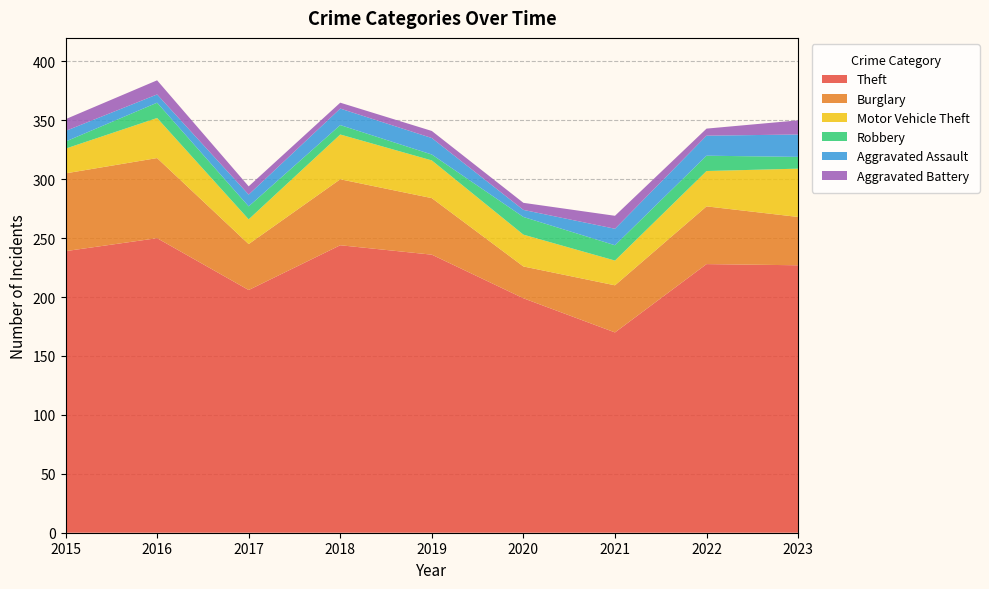

Reading left to right, transcribe all the data shown in this chart.

Theft: 2015=239	2016=250	2017=206	2018=244	2019=236	2020=199	2021=170	2022=228	2023=227
Burglary: 2015=66	2016=68	2017=39	2018=56	2019=48	2020=27	2021=40	2022=49	2023=41
Motor Vehicle Theft: 2015=21	2016=34	2017=21	2018=38	2019=32	2020=27	2021=21	2022=30	2023=41
Robbery: 2015=6	2016=13	2017=11	2018=8	2019=5	2020=15	2021=13	2022=13	2023=10
Aggravated Assault: 2015=9	2016=7	2017=10	2018=14	2019=14	2020=6	2021=14	2022=17	2023=19
Aggravated Battery: 2015=10	2016=12	2017=7	2018=5	2019=6	2020=6	2021=11	2022=6	2023=12